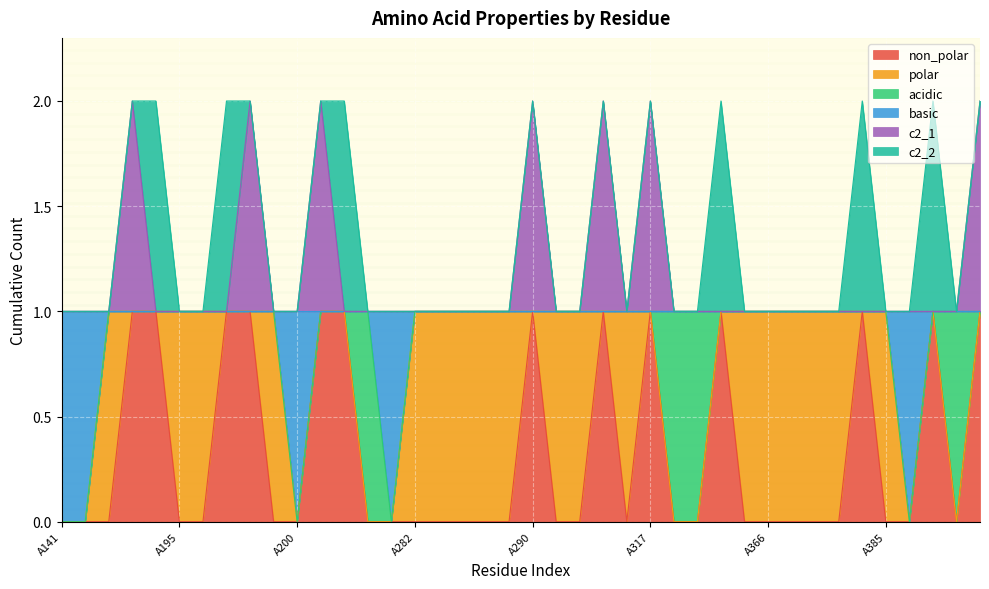

What is the value of the basic point at the 25th from the left?

1